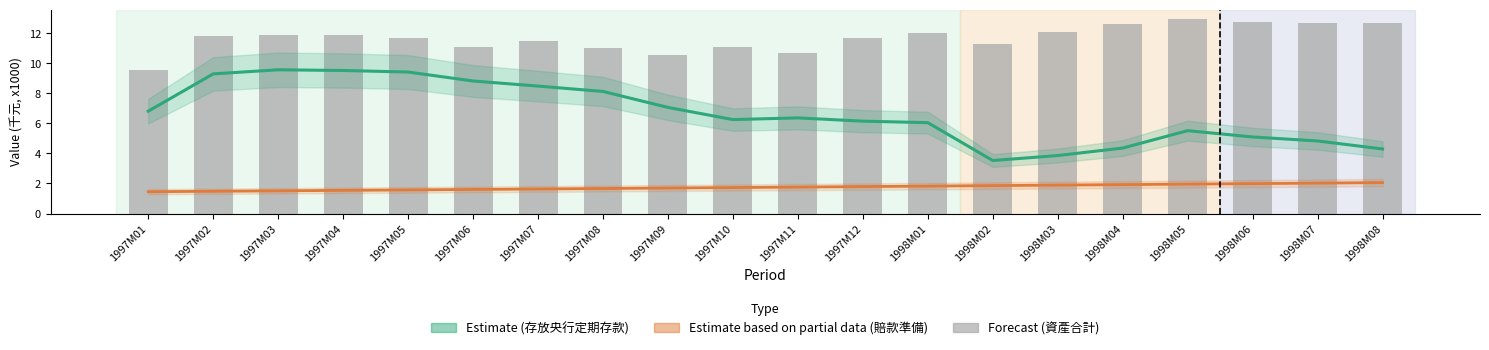

What is the average value of the 存放央行--定期存款_原始值 series?

6.7